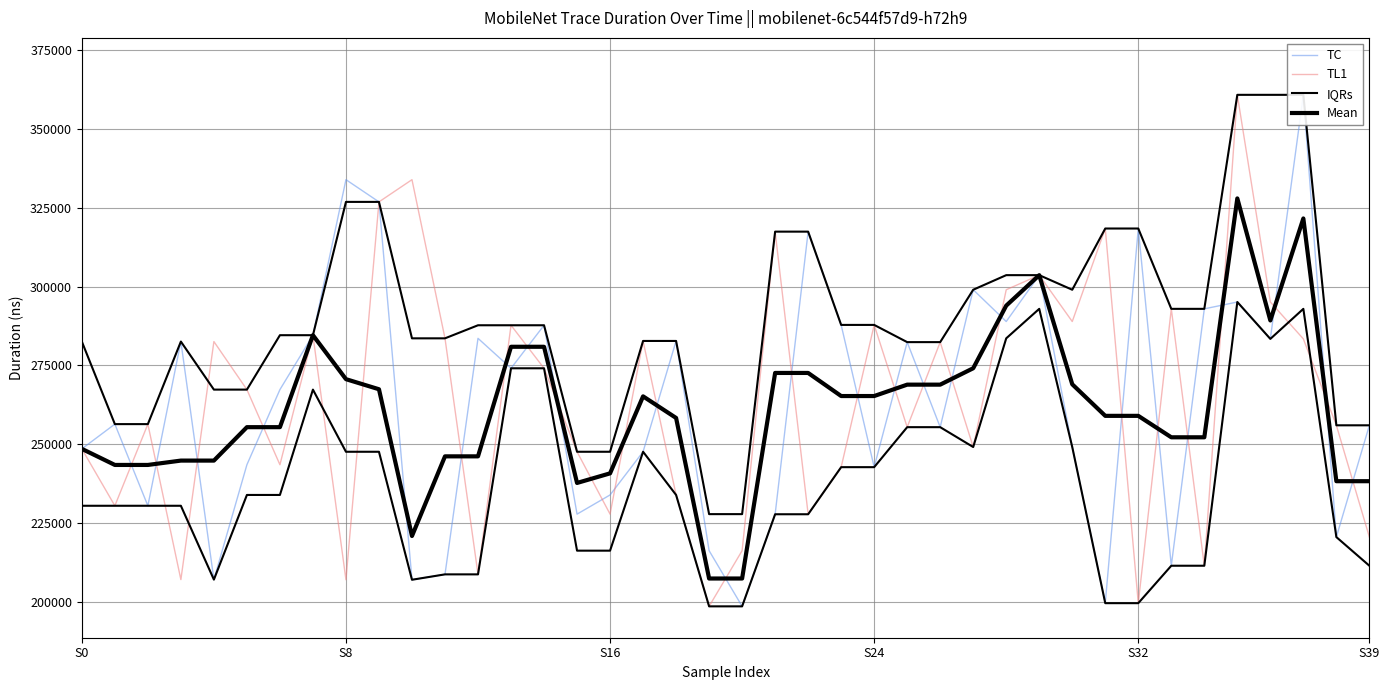

True or false: IQRs and Mean cross at least once.

False